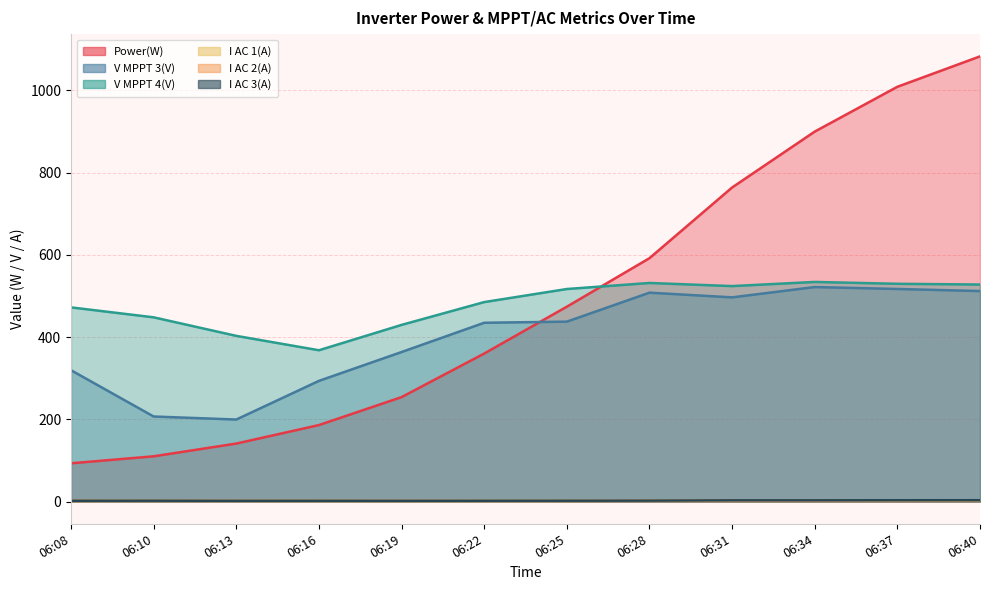

True or false: I AC 2(A) and Power(W) intersect in this chart.

False